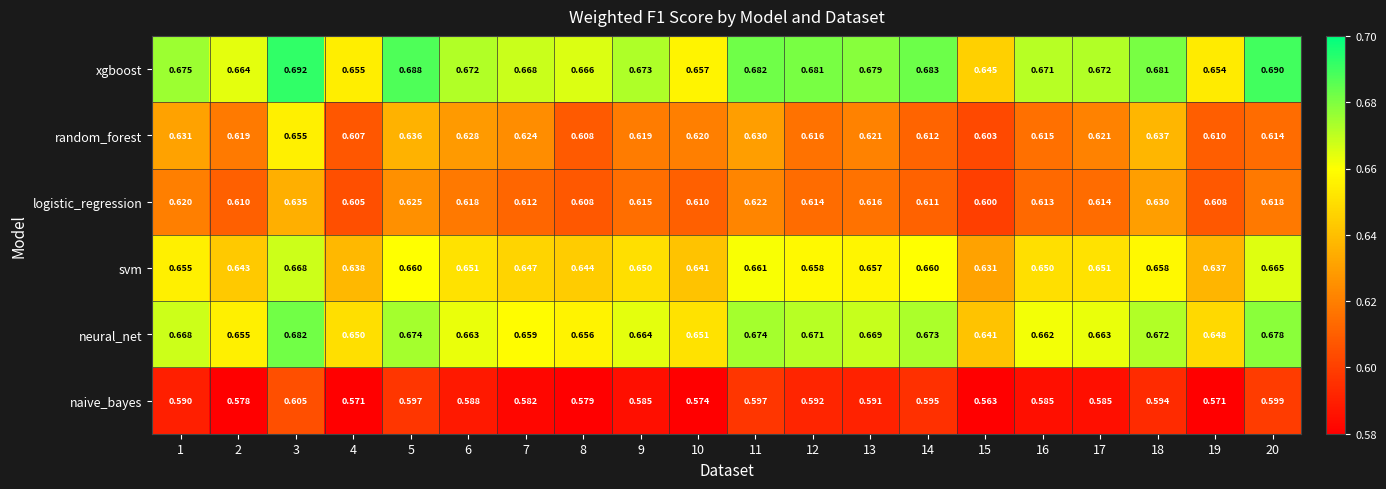

Which series has the widest spread of values?

random_forest